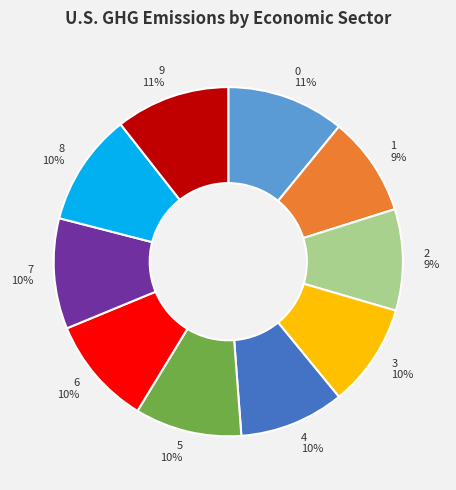

What percentage is the 9 slice, to the nearest percent?

11%